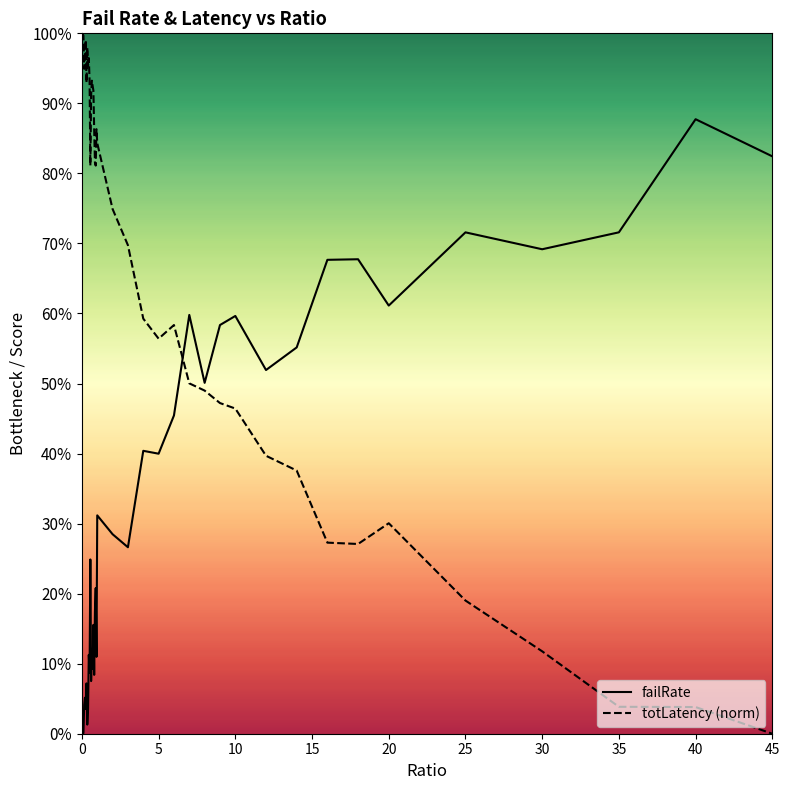

Does the chart have visible grid lines?

No